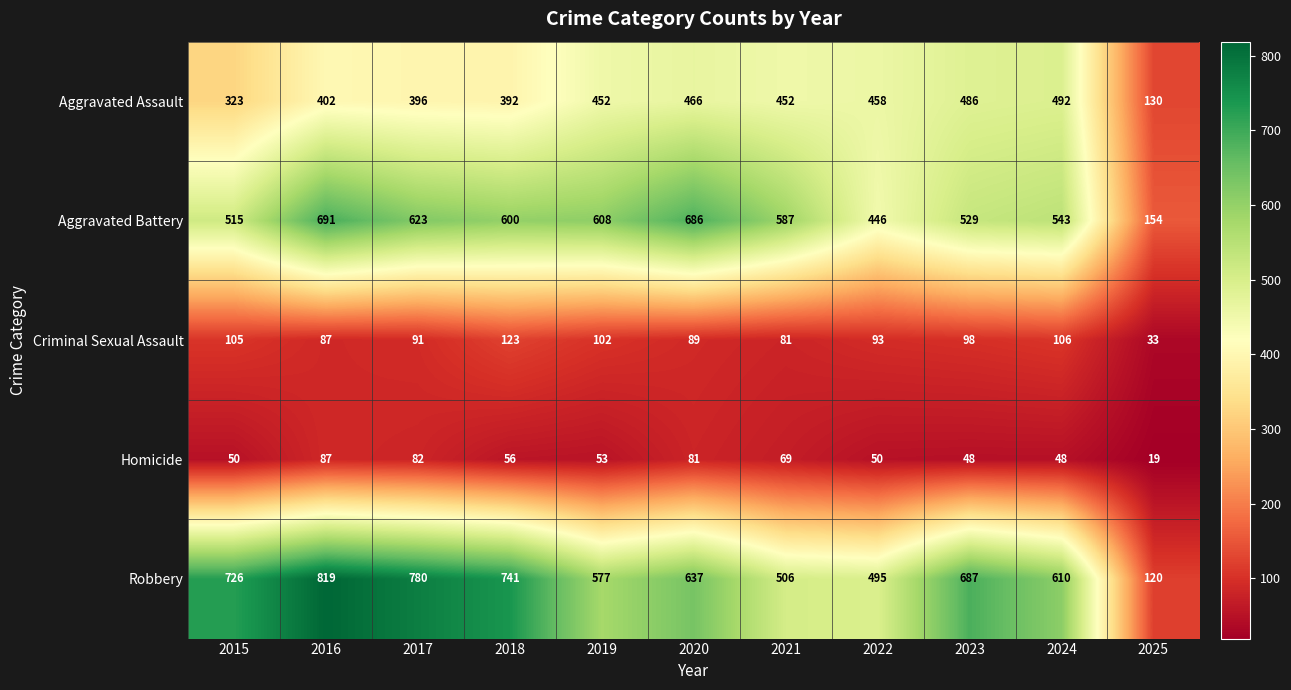

Which label corresponds to the largest value in the chart?

2016